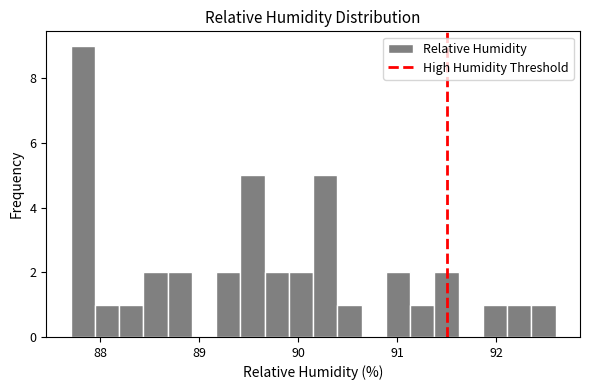

Read against the x-axis, roughly where is the centre of the tallest bar?

87.8